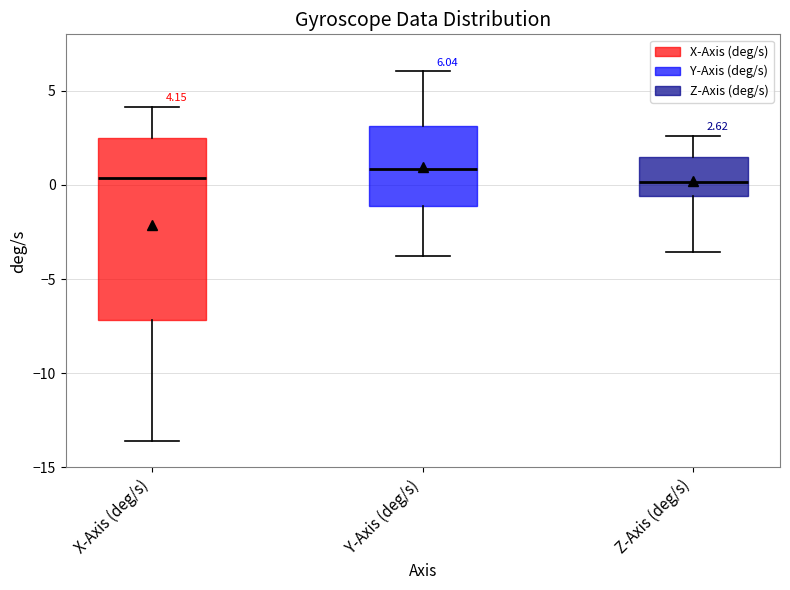

Comparing the boxes themselves (not the whiskers), which one is the tallest?

X-Axis (deg/s)